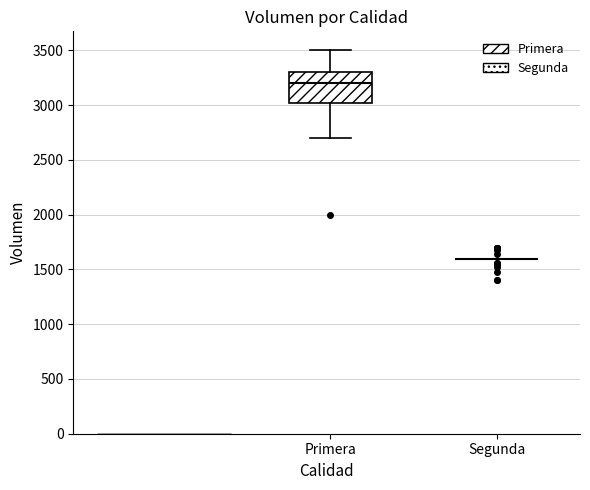

Reading left to right, read every box against the y-axis: the position of its median line, the range the box covers, and the ends of its whiskers. The values are not printed on the chart, so give them approximately, as read against the axis.

Primera: median 3200, box 3050 to 3300, whiskers 2700 to 3500
Segunda: box collapsed to a line at 1600, whiskers 1600 to 1600